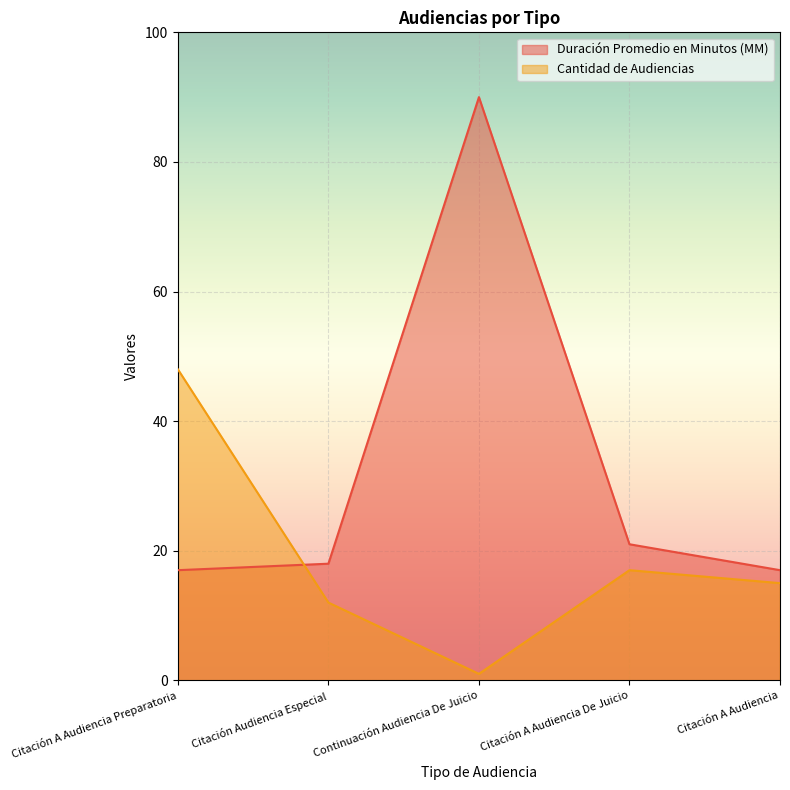

Reading left to right, extract all data points from this chart.

Duración Promedio en Minutos (MM): Citación A Audiencia Preparatoria=17	Citación Audiencia Especial=18	Continuación Audiencia De Juicio=90	Citación A Audiencia De Juicio=21	Citación A Audiencia=17
Cantidad de Audiencias: Citación A Audiencia Preparatoria=48	Citación Audiencia Especial=12	Continuación Audiencia De Juicio=1	Citación A Audiencia De Juicio=17	Citación A Audiencia=15